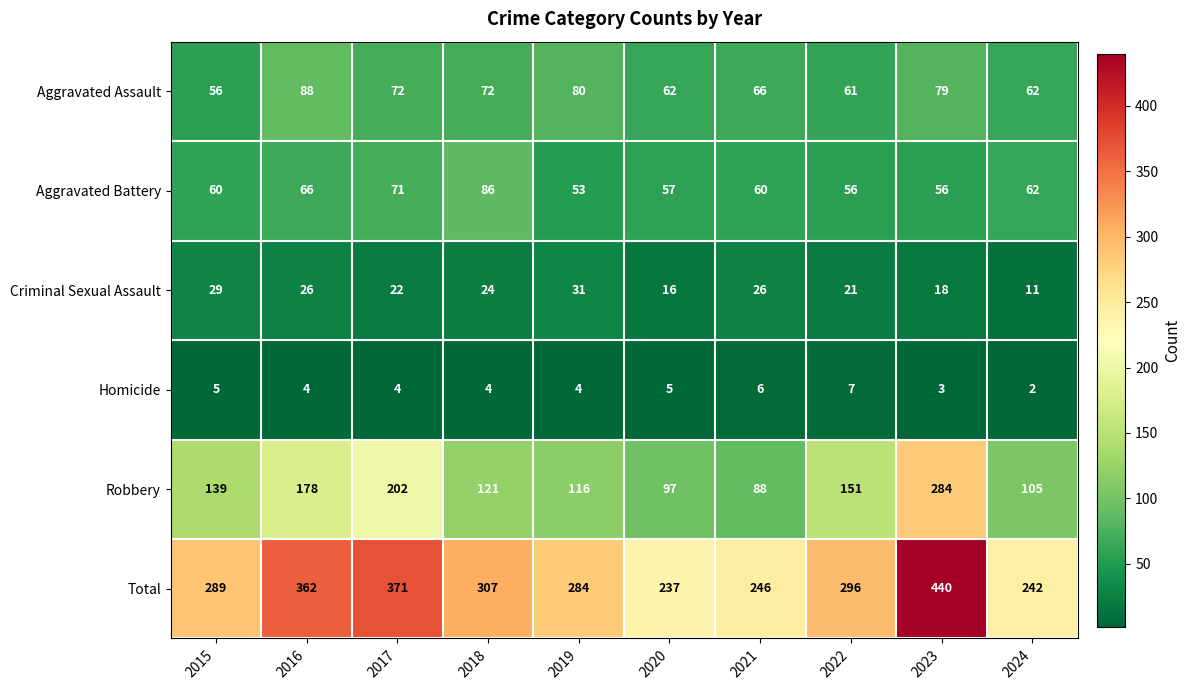

What is the difference between the highest and lowest values at 2019?

280